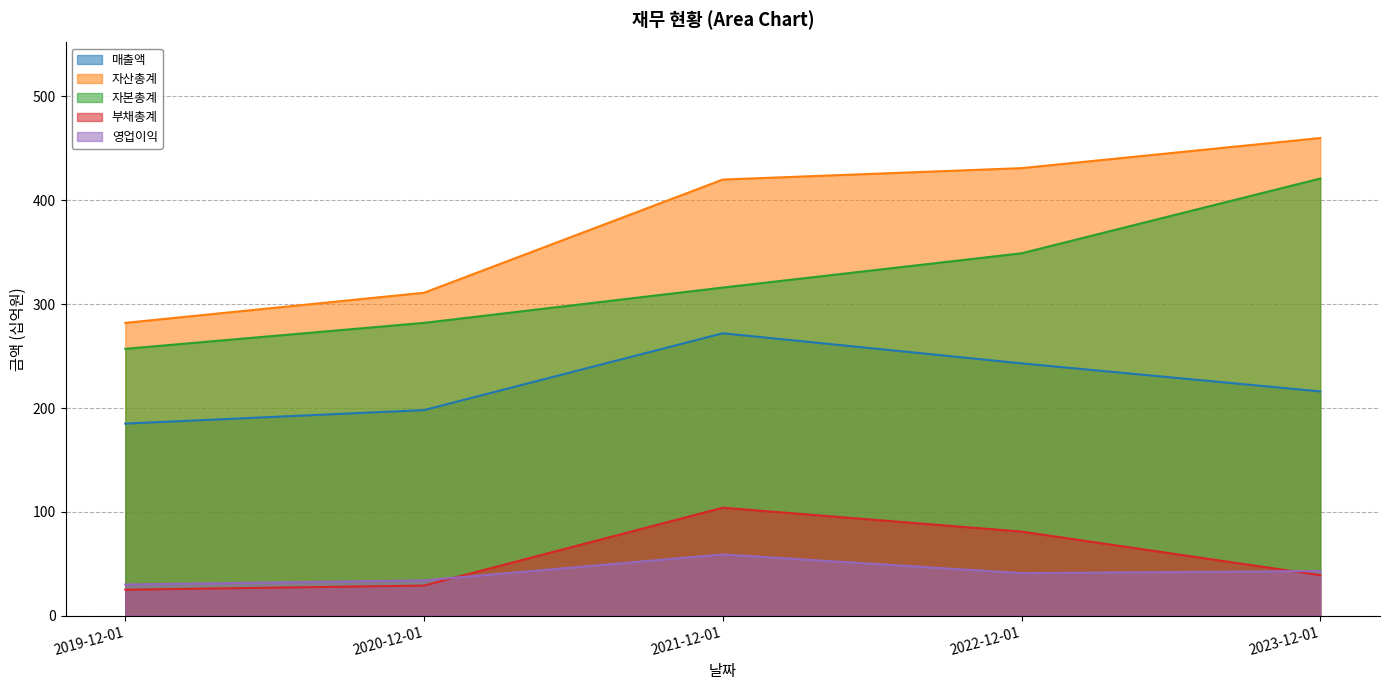

How many lines are shown in the chart?

5